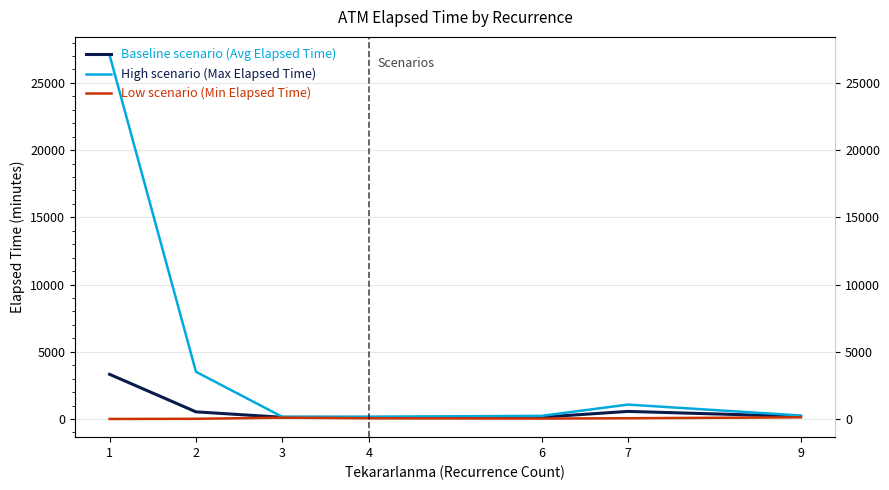

Which category has the lowest value across all series?

1